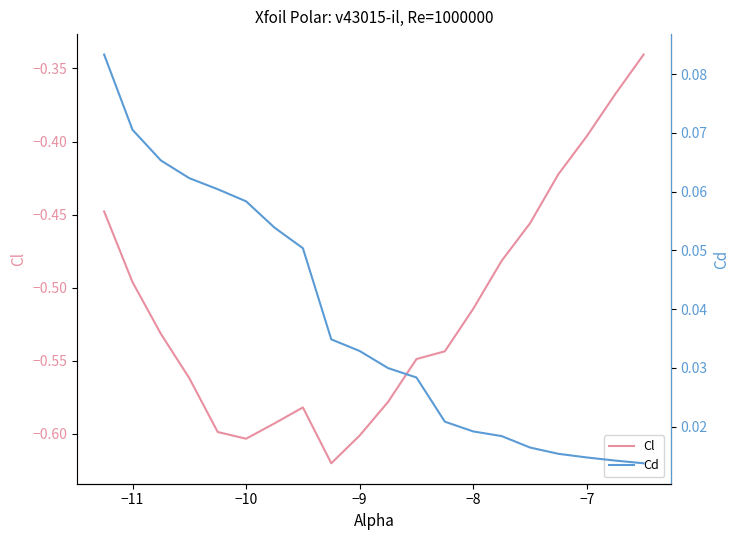

List the series in order of their overall mean, lowest first.

Cl, Cd